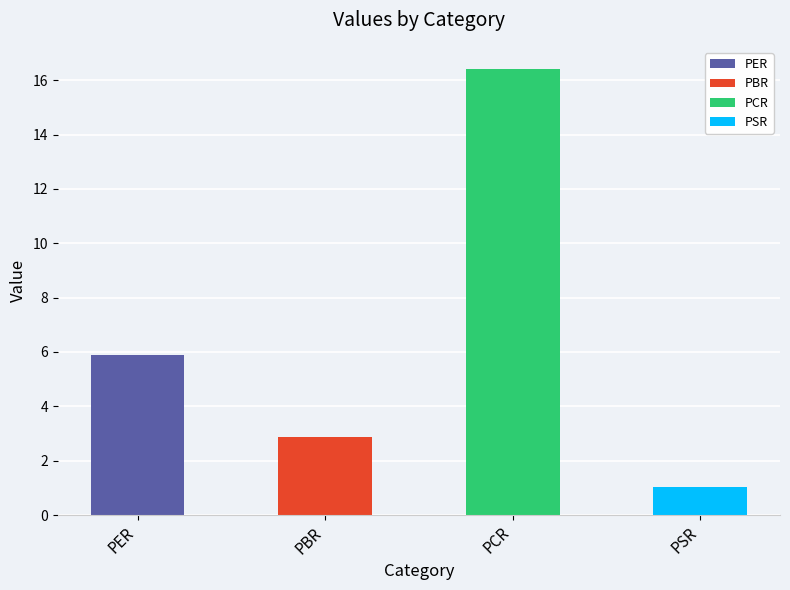

Reading left to right, extract all data points from this chart.

PER=5.9	PBR=2.9	PCR=16.4	PSR=1.0